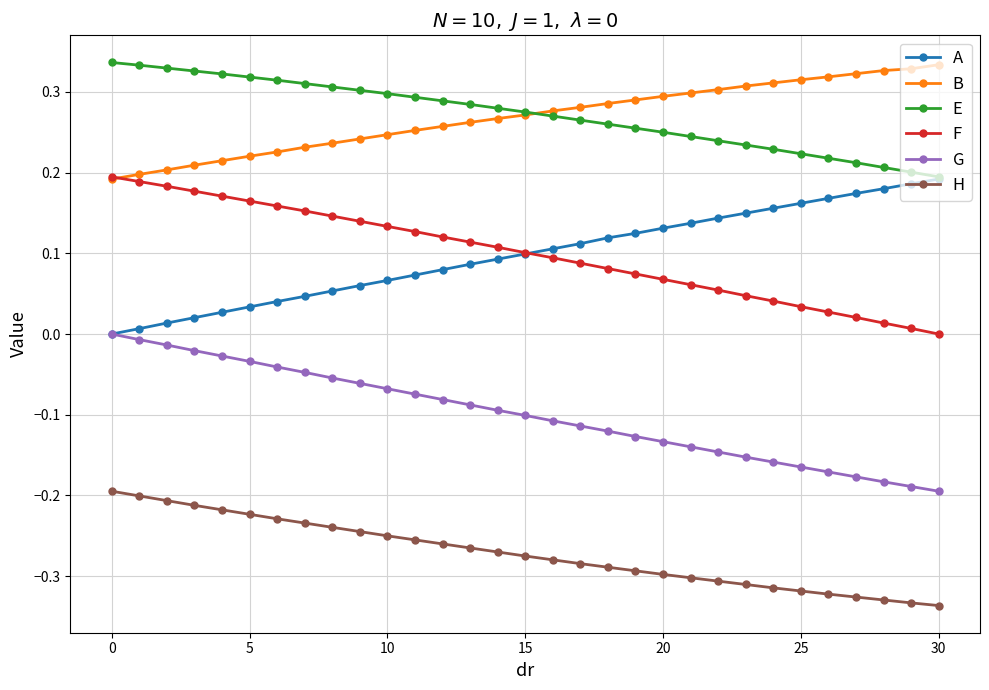

True or false: F and G cross at least once.

False